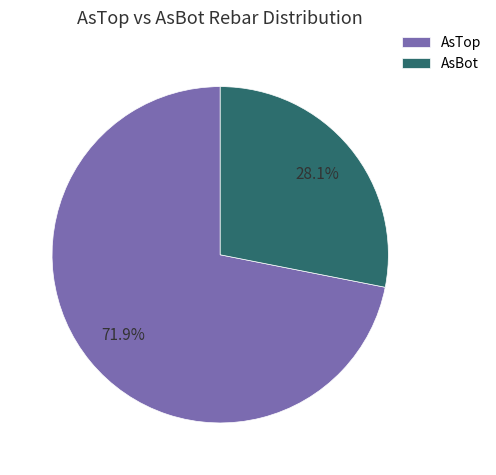

Which slice is the smallest?

AsBot